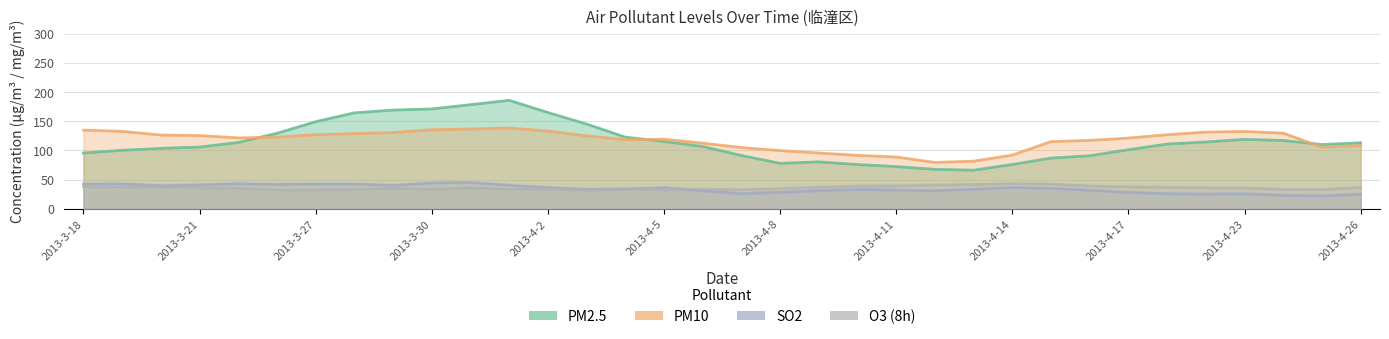

What is the label of the 14th point from the left?

2013-4-3